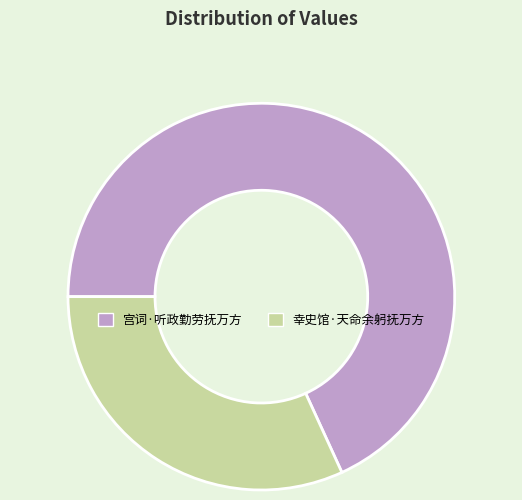

Is there any slice that represents more than half of the pie?

Yes